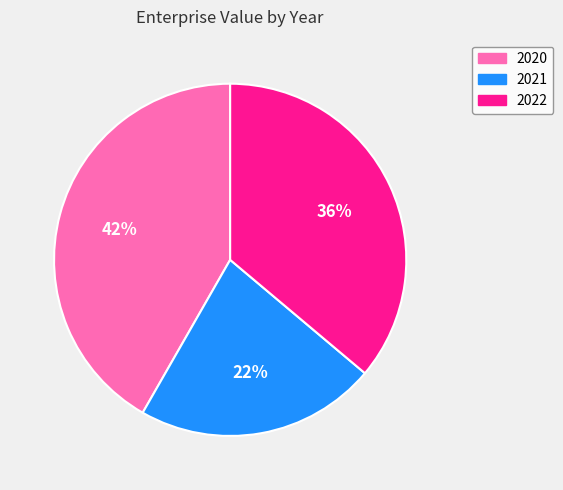

To the nearest percent, what is the difference between the 2020 and 2021 slice percentages?

20%